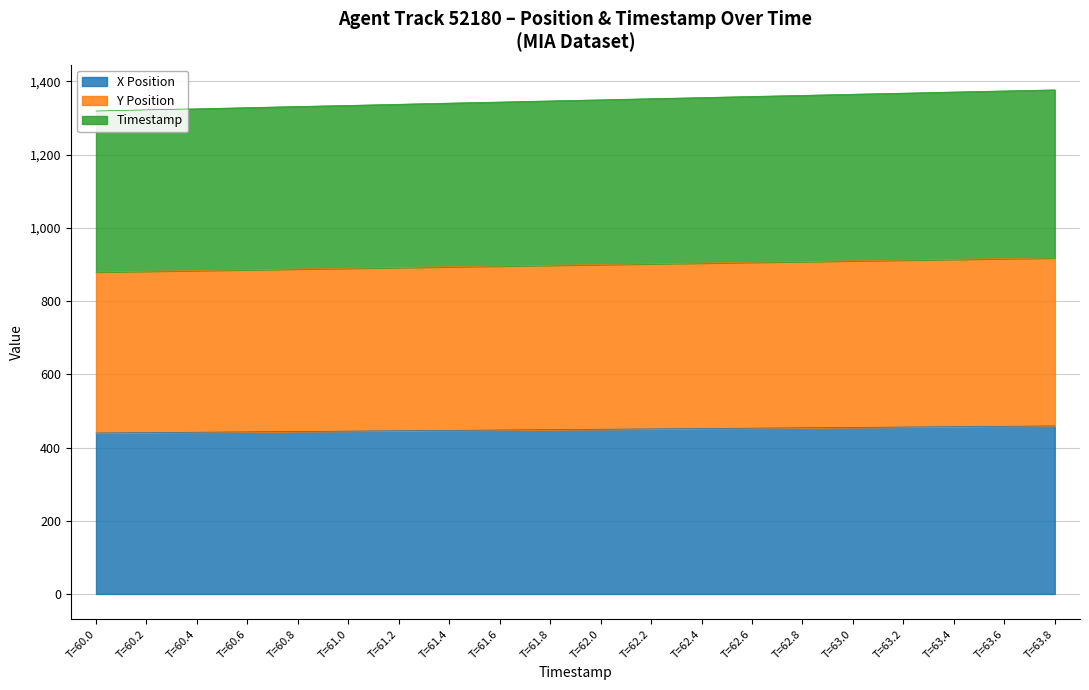

Rank the series by their average value, from lowest to highest.

X Position, Y Position, Timestamp